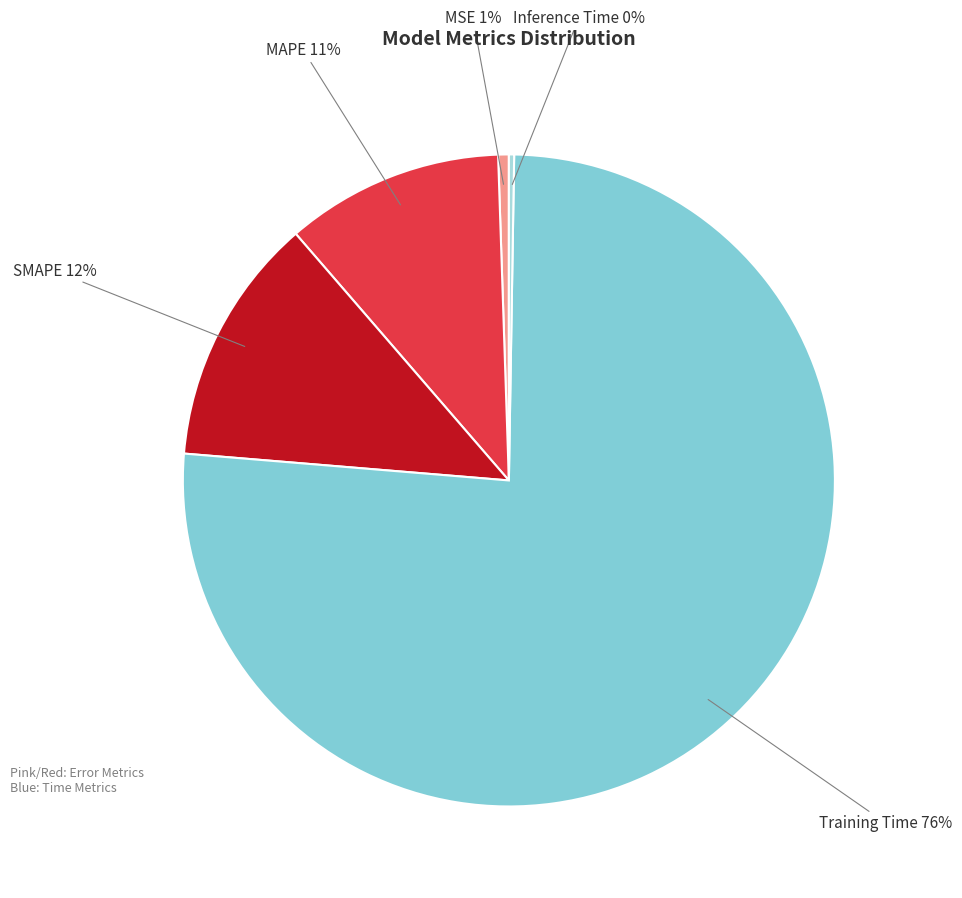

To the nearest percent, what percentage of the pie is MSE?

1%